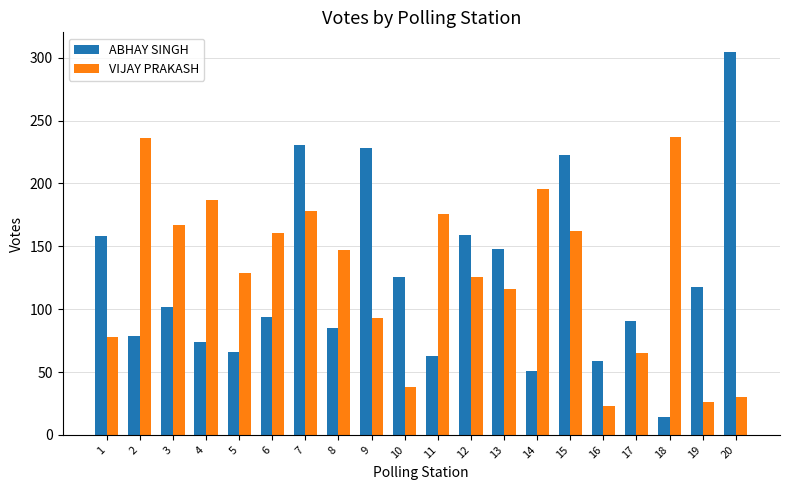

What is the difference between the ABHAY SINGH values at 8 and 13?

63